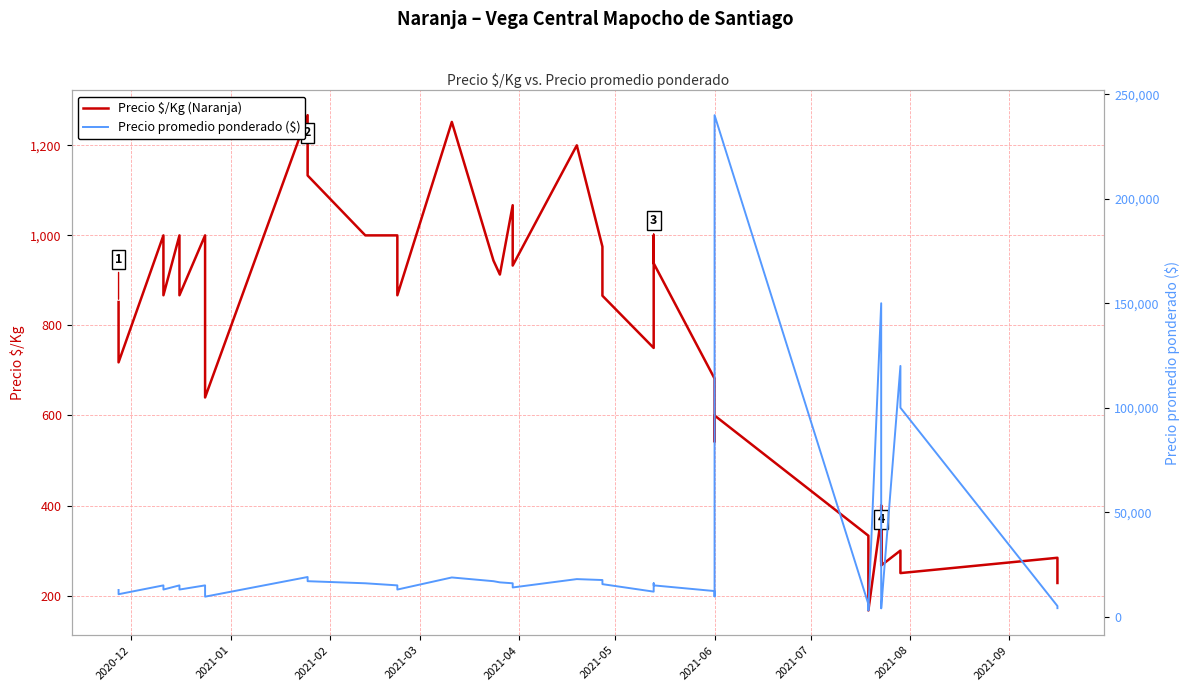

At which category is the sum across all series the highest?

2021-06